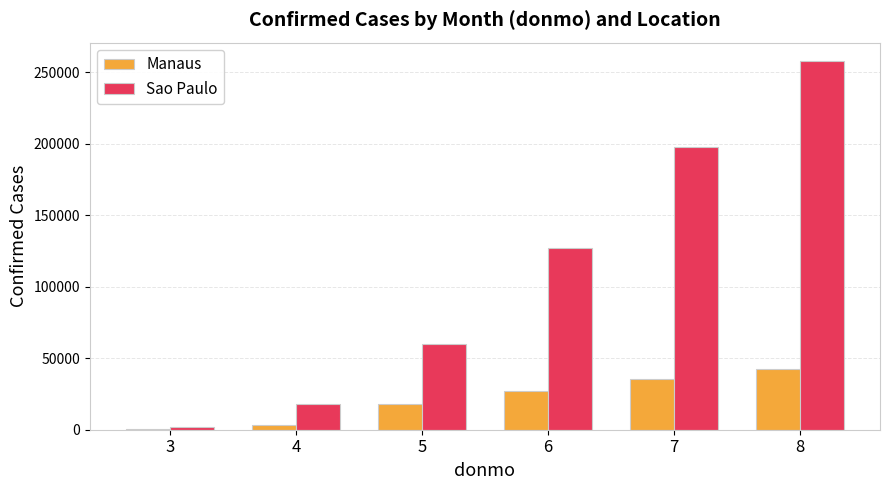

Reading right to left, extract all data points from this chart.

Manaus: 8=42446	7=35592	6=27169	5=18293	4=3273	3=159
Sao Paulo: 8=257949	7=197560	6=127119	5=60131	4=18149	3=1885